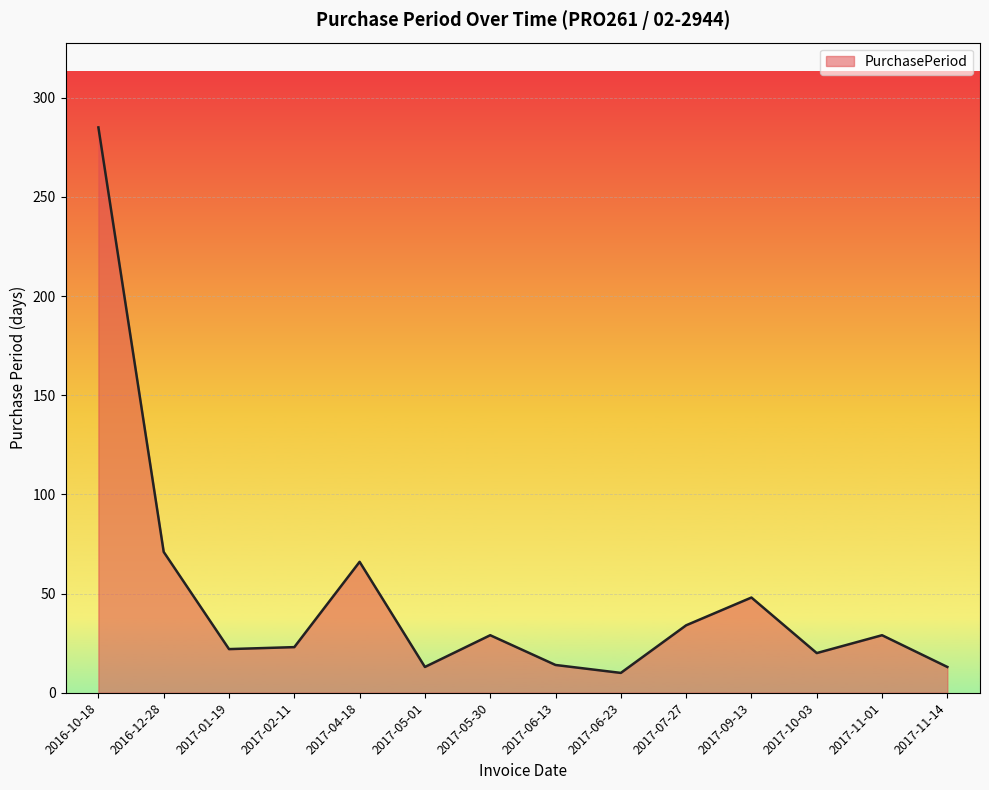

The value at 2016-12-28 is 71. True or false?

True